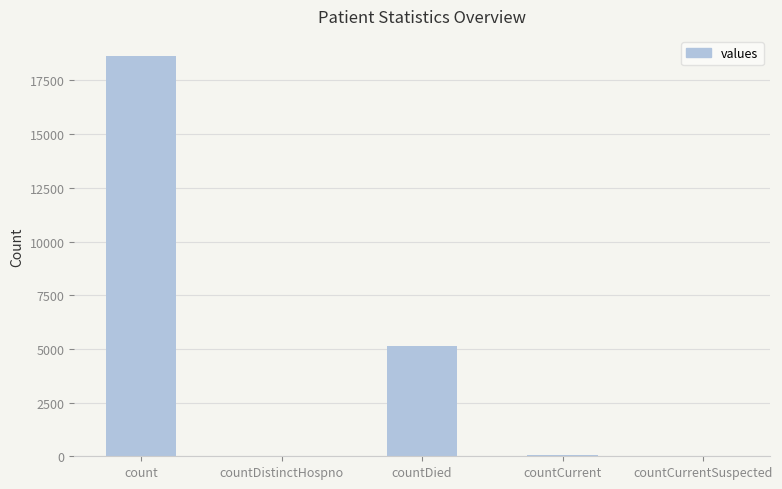

Which has a higher value, countDistinctHospno or count?

count